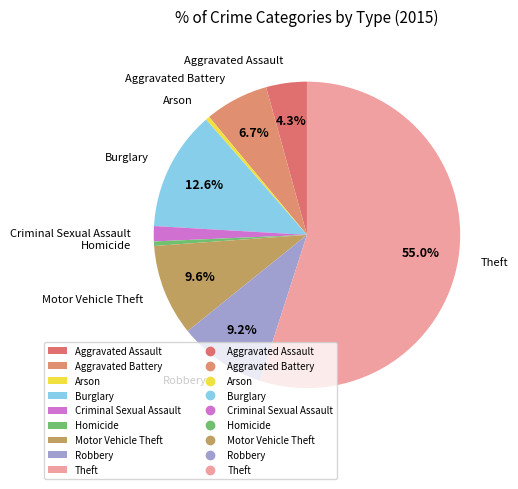

What percentage is NOT represented by Aggravated Battery?

93.3%